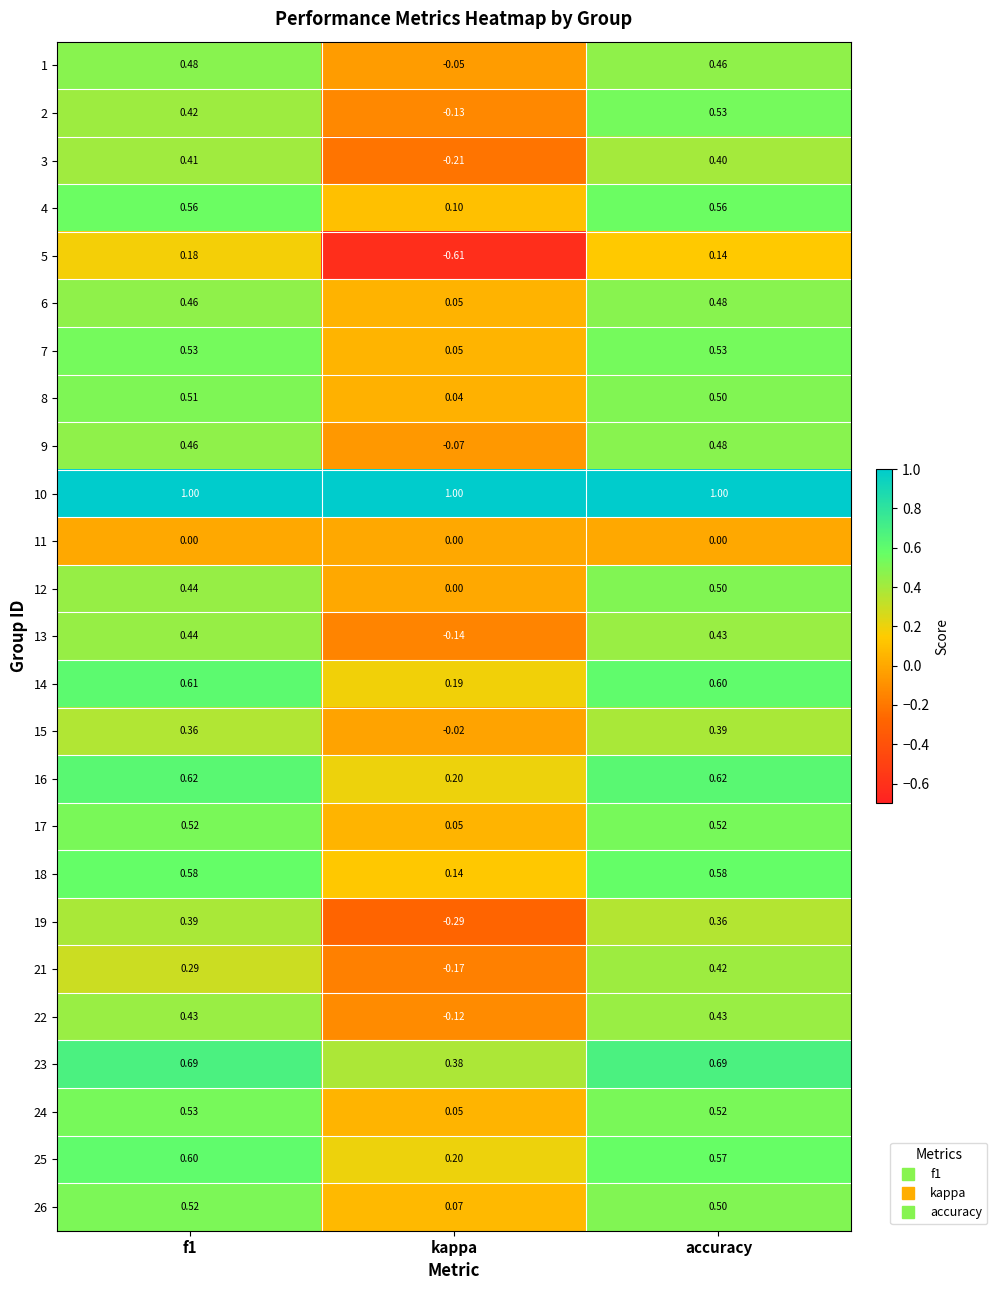

Which category has the lowest value across all series?

kappa